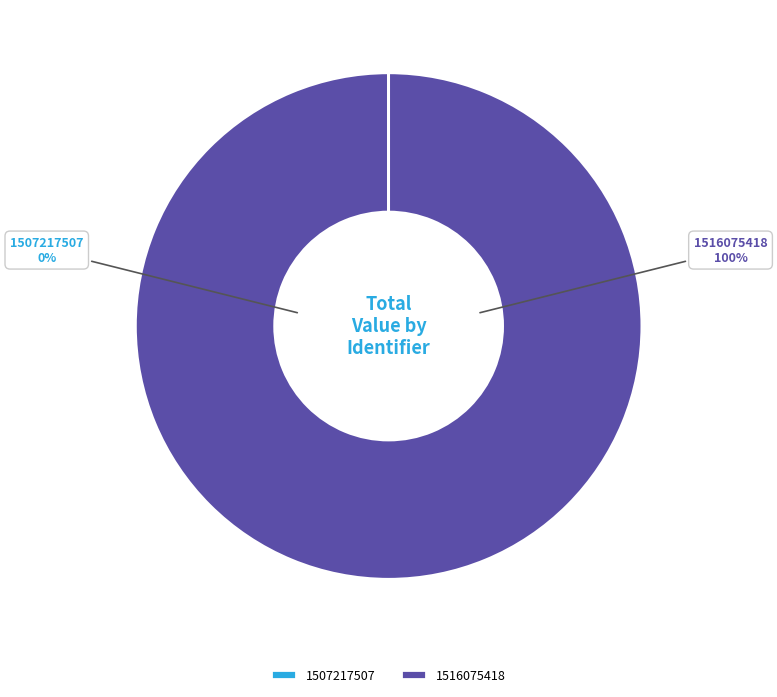

To the nearest percent, what portion does 1516075418 represent?

100%